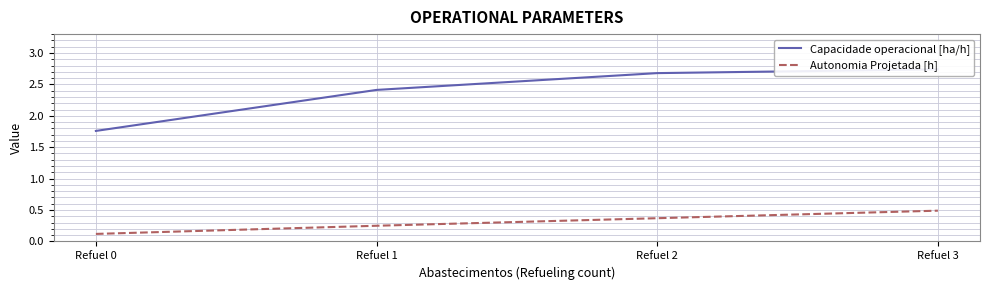

What is the sum of the Capacidade operacional [ha/h] values at Refuel 0 and Refuel 3?

4.5